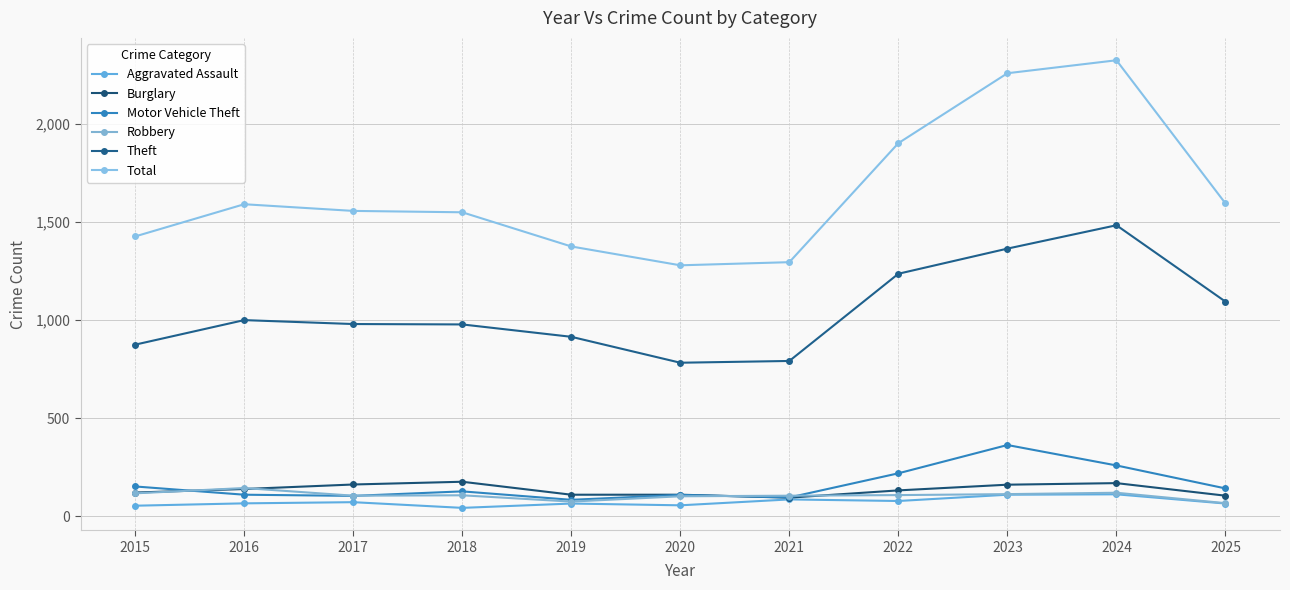

Which label corresponds to the largest value in the chart?

2024